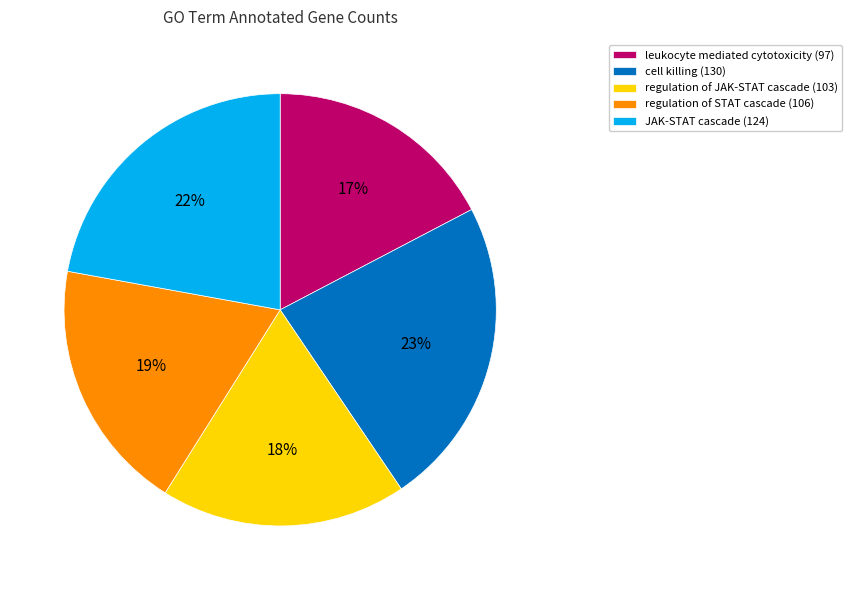

Rank the categories by value from lowest to highest.

leukocyte mediated cytotoxicity (97), regulation of JAK-STAT cascade (103), regulation of STAT cascade (106), JAK-STAT cascade (124), cell killing (130)